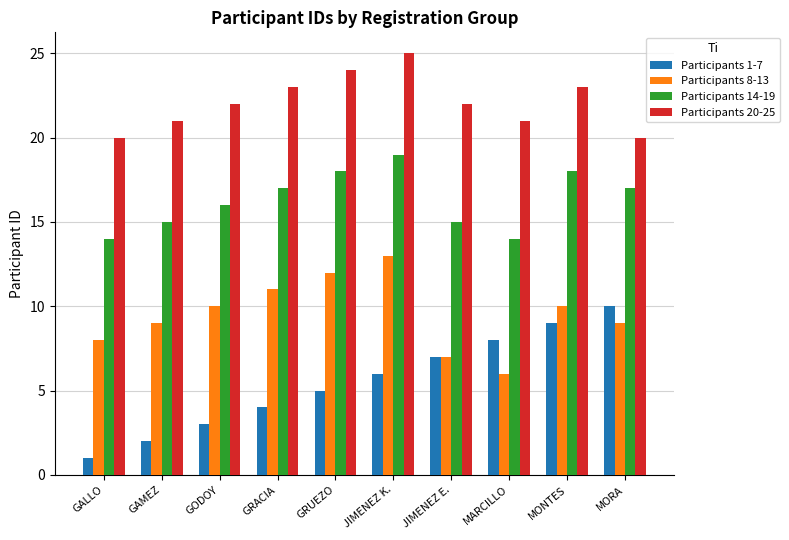

What is the average value of the Participants 14-19 series?

16